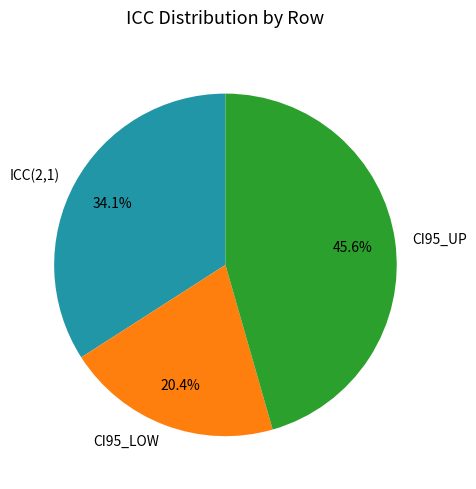

What percentage is the CI95_UP slice, to the nearest percent?

46%